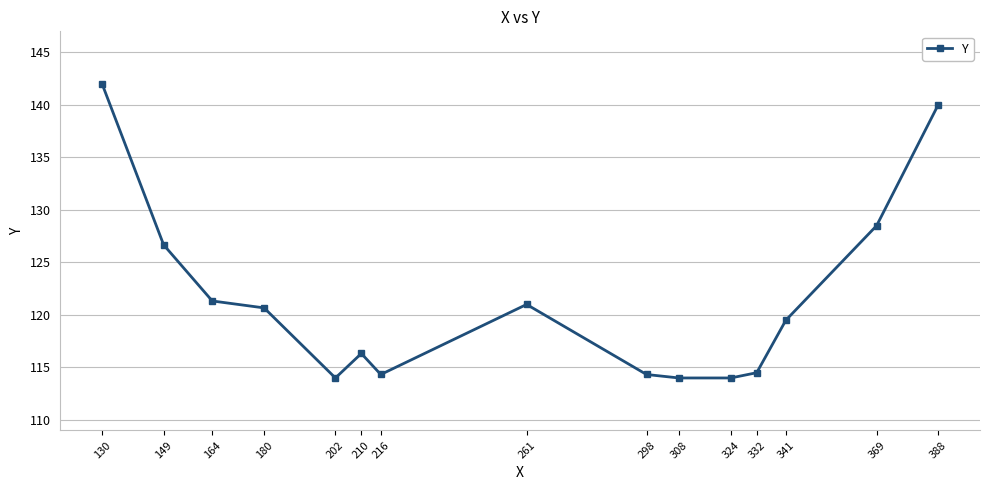

The value at 216 is 172.7. True or false?

False